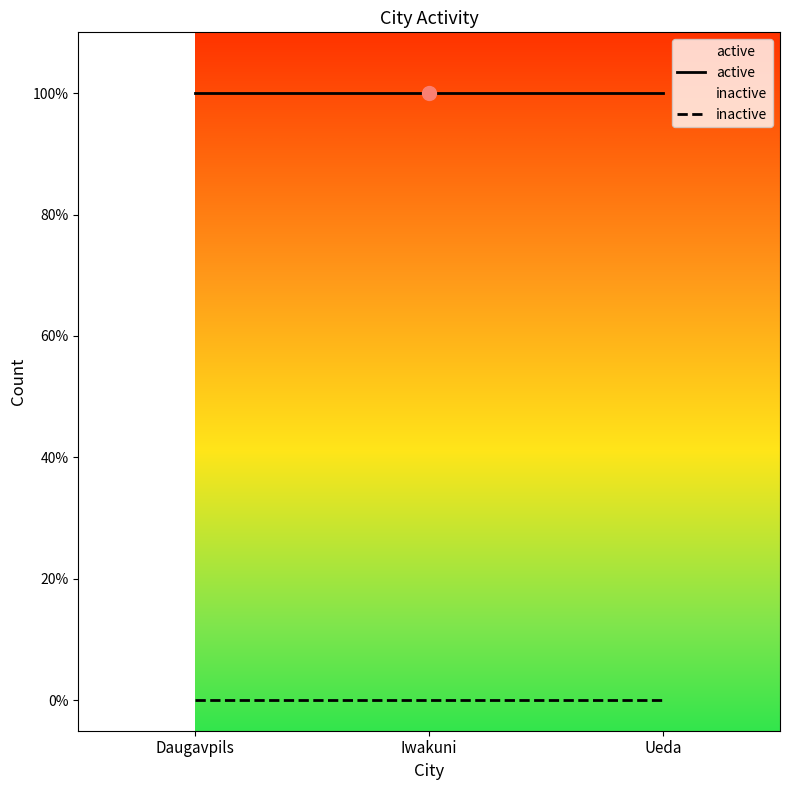

What is the label of the 1st point from the right?

Ueda